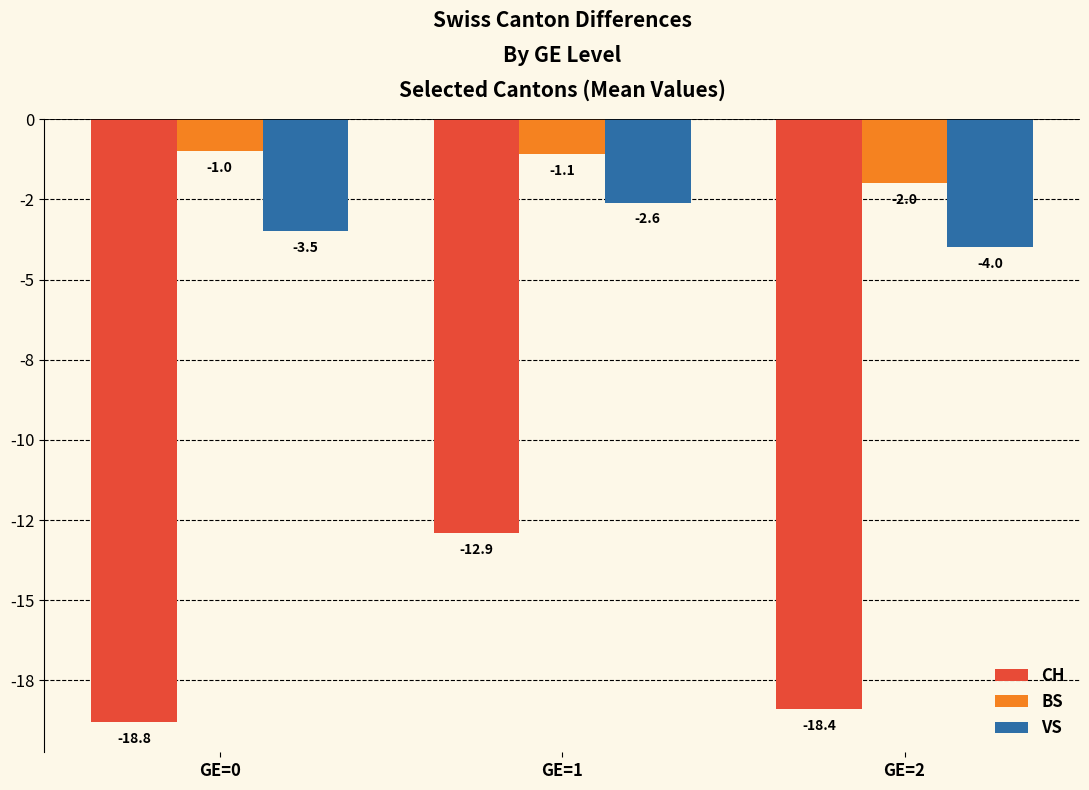

Reading right to left, transcribe all the data shown in this chart.

CH: -18.4	-12.9	-18.8
BS: -2.0	-1.1	-1.0
VS: -4.0	-2.6	-3.5